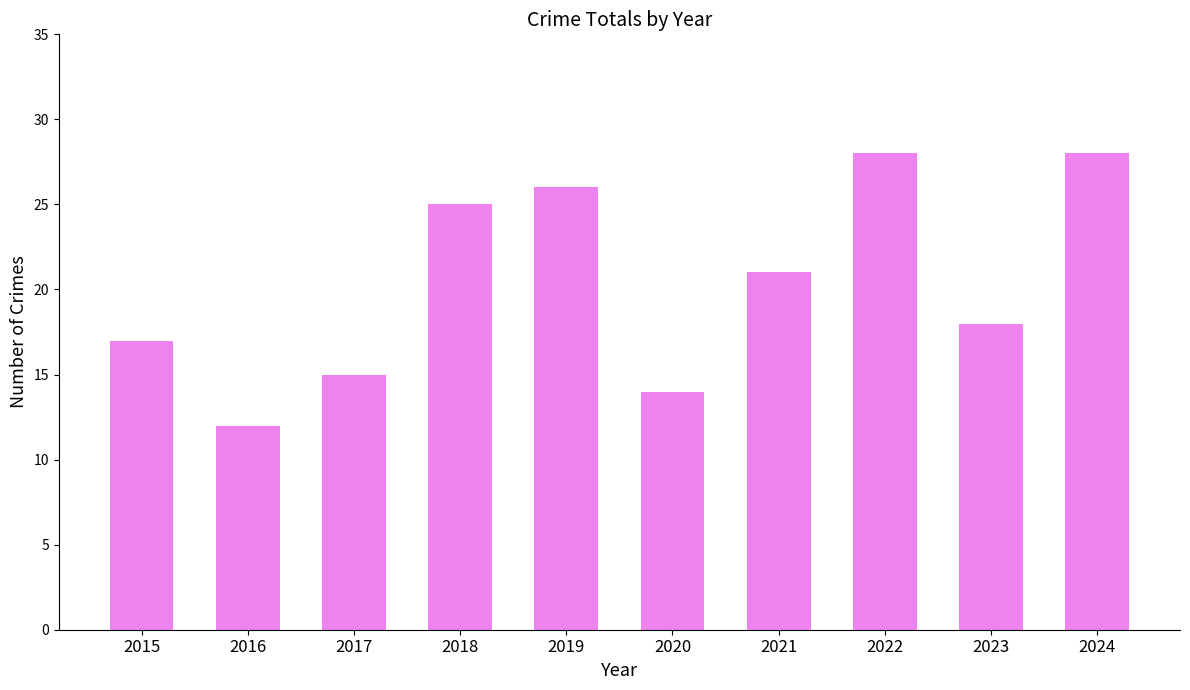

What is the ratio of the value at 2016 to the value at 2018?

0.5